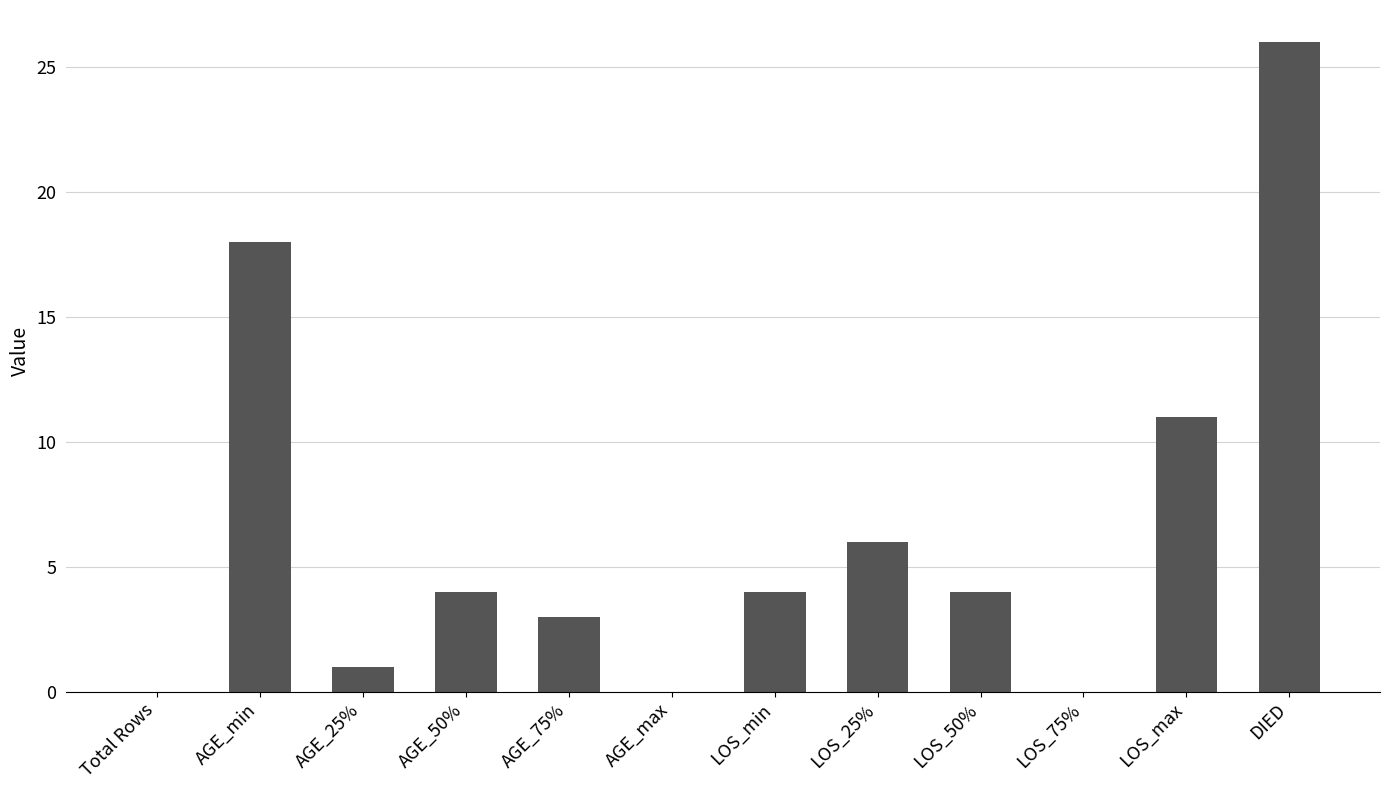

Count the number of data series in this chart.

1